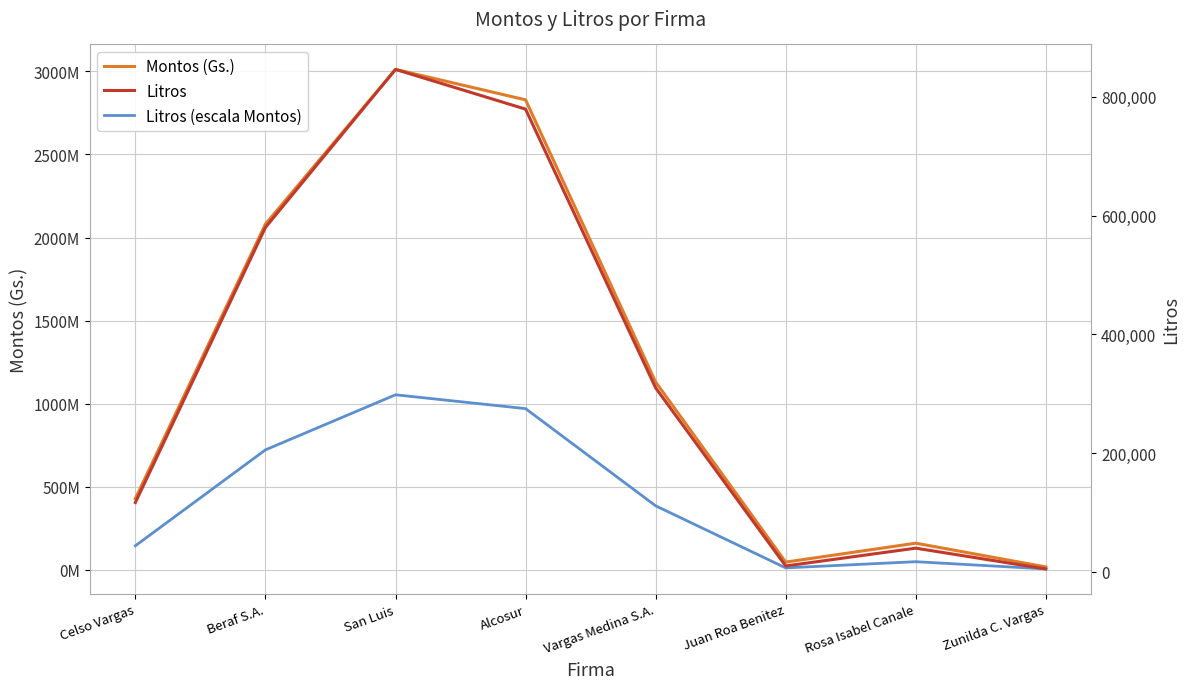

What position from the left is Alcosur?

4